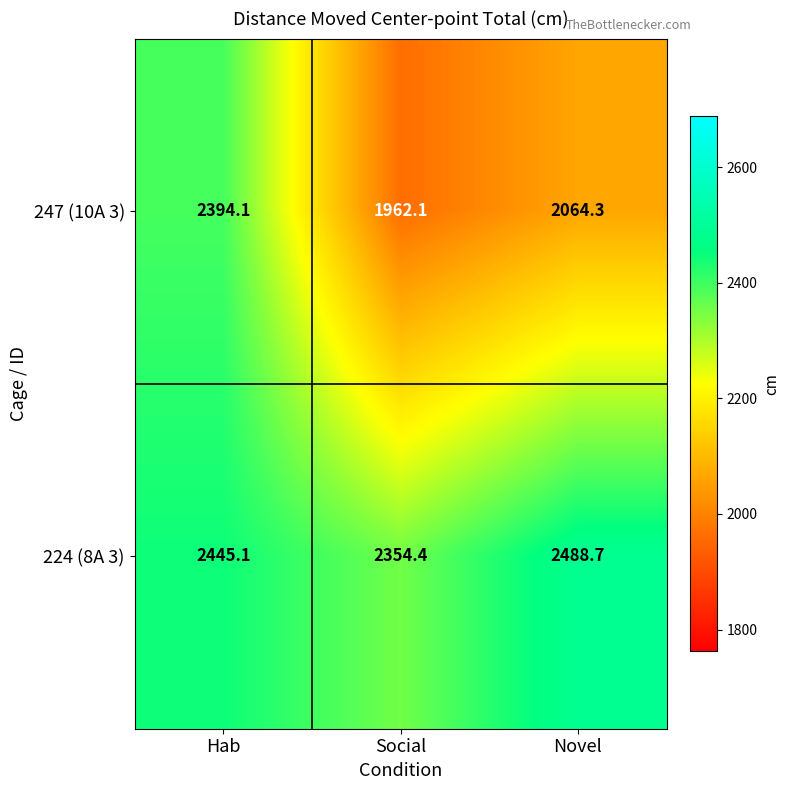

What is the sum of all 224 (8A 3) values?

7288.2